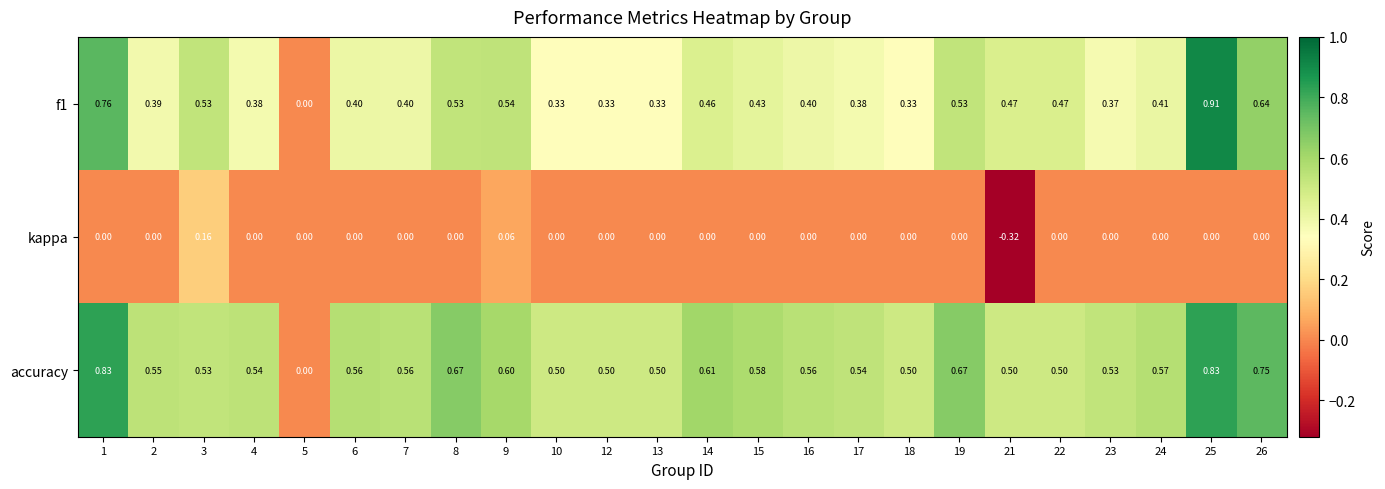

Is the value of f1 at 15 greater than the value of accuracy at 1?

No